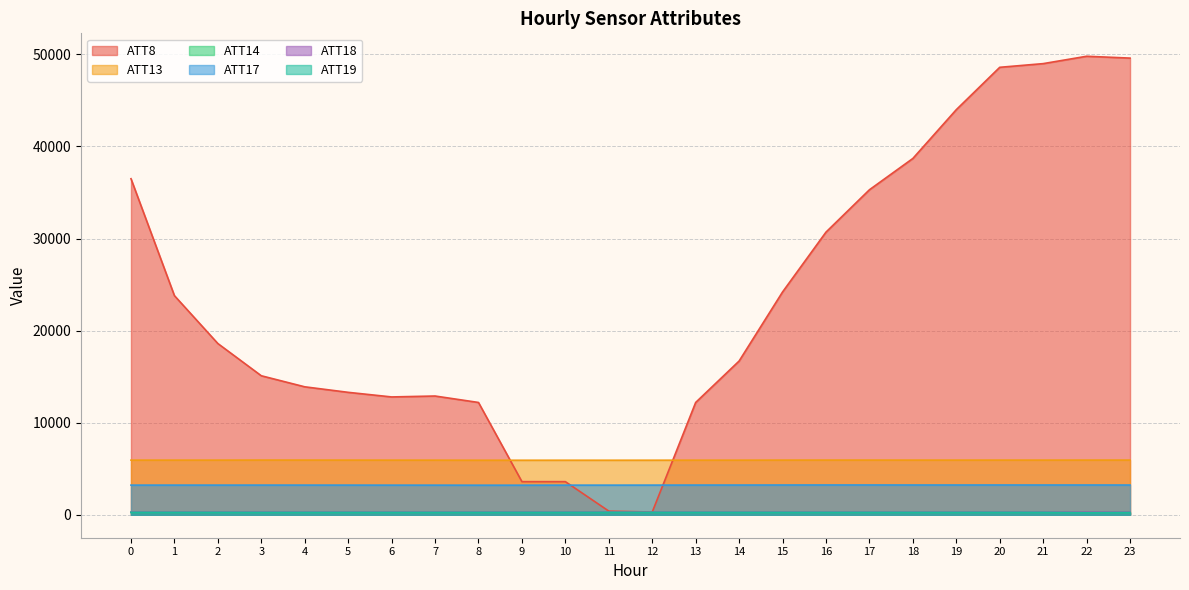

Between 15 and 16, which is larger?

16